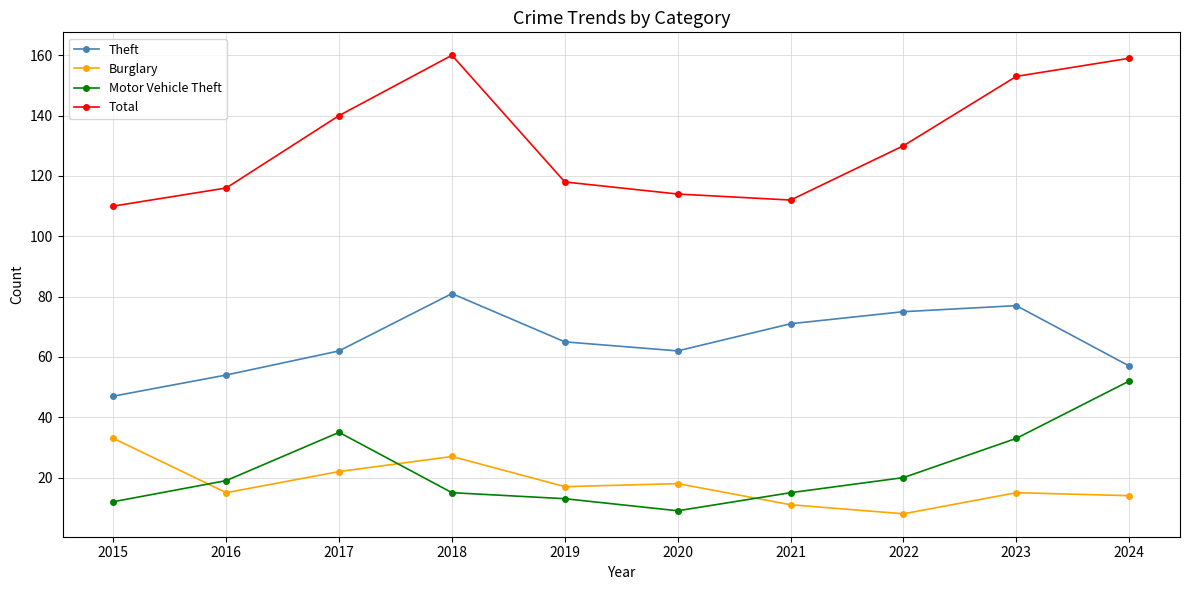

What are all the series names shown in the legend?

Theft, Burglary, Motor Vehicle Theft, Total